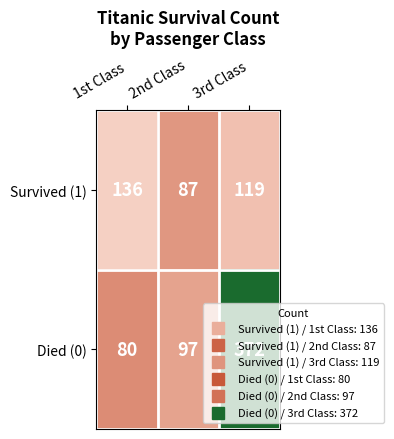

At which label is Survived (1) closest to 111?

3rd Class